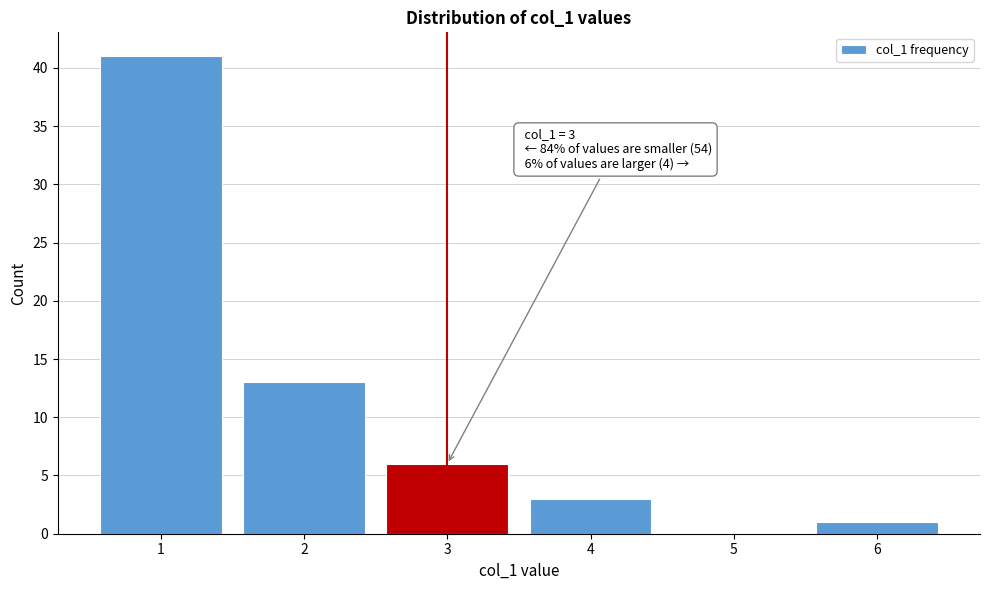

Reading right to left, list all the values displayed in this chart.

6=1	5=0	4=3	3=6	2=13	1=41